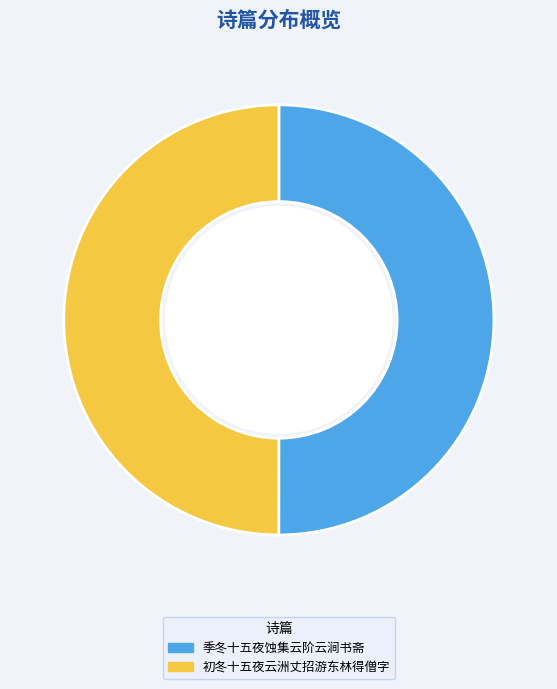

Approximately how many times larger is the value at 季冬十五夜蚀集云阶云涧书斋 compared to 初冬十五夜云洲丈招游东林得僧字?

1.0